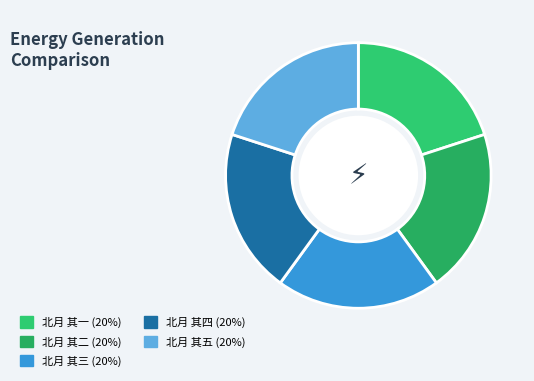

What is the total percentage of 北月 其一 and 北月 其二?

40.0%